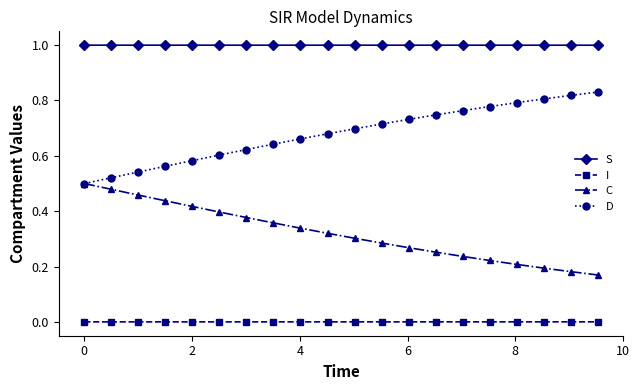

List the series in order of their peak value, lowest first.

I, C, D, S